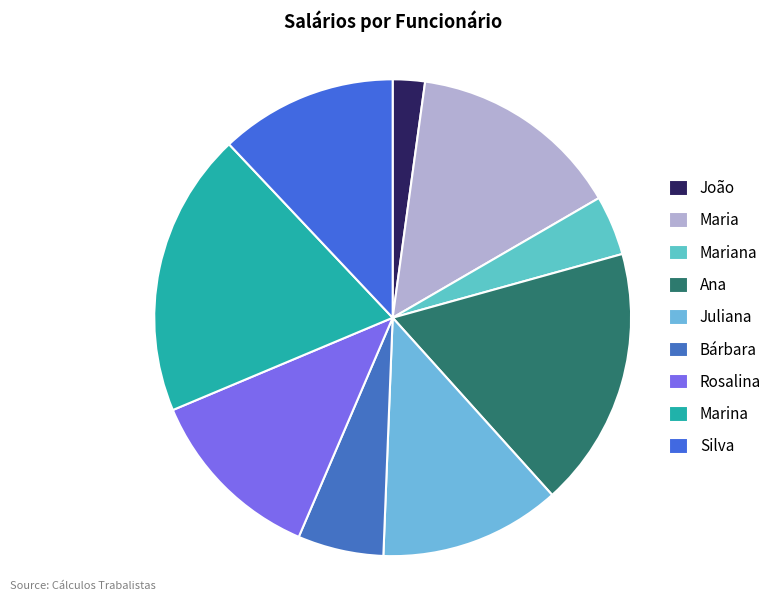

To the nearest percent, what is the difference between the largest and smallest slice percentages?

17%